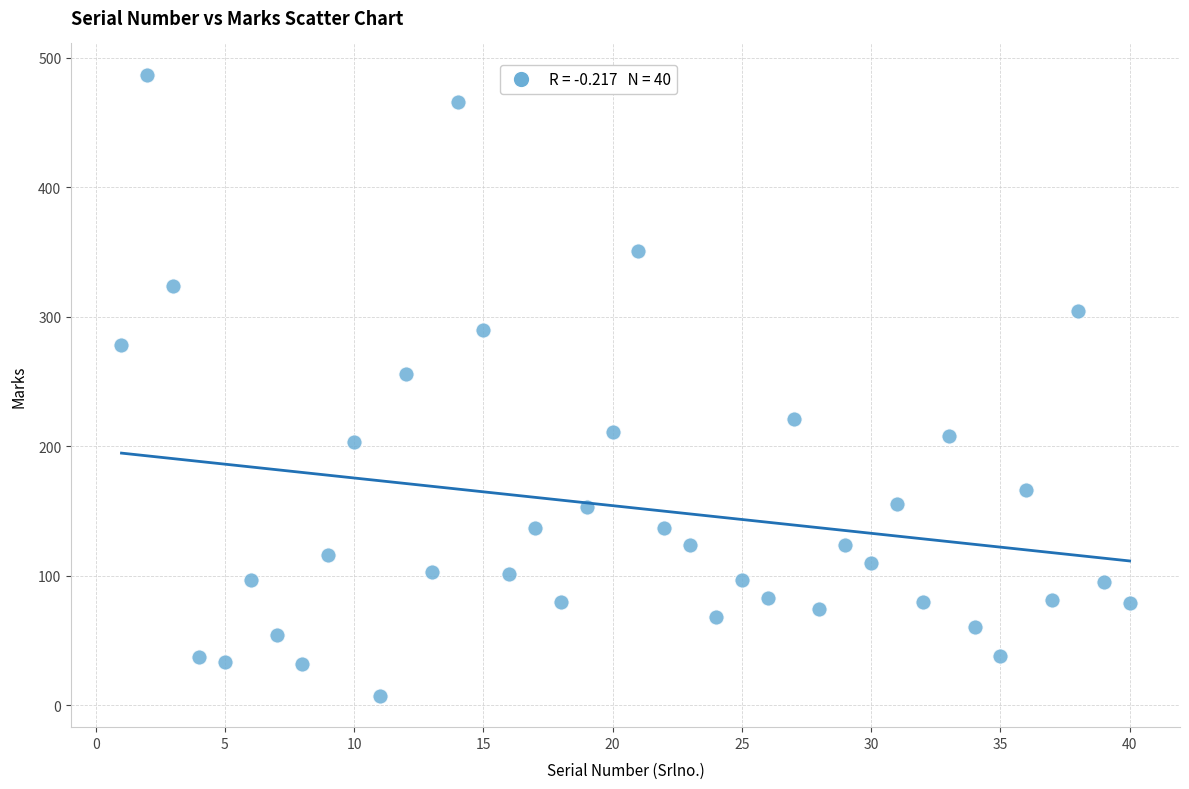

What Y value in the scatter plot is closest to 247?

256